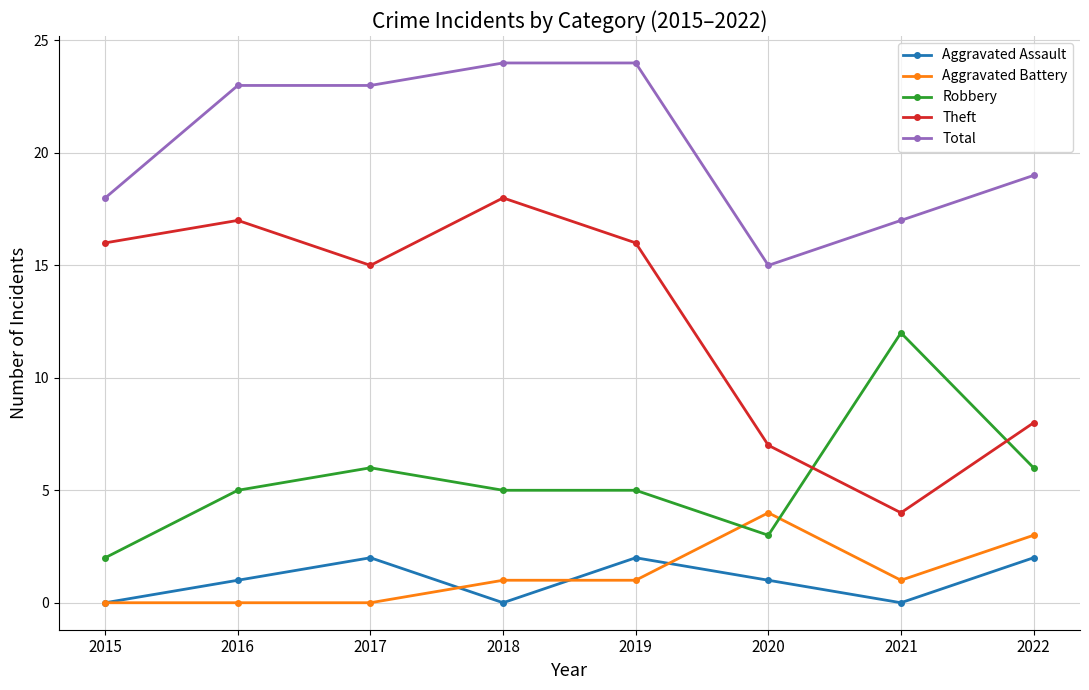

True or false: Aggravated Battery and Theft cross at least once.

False